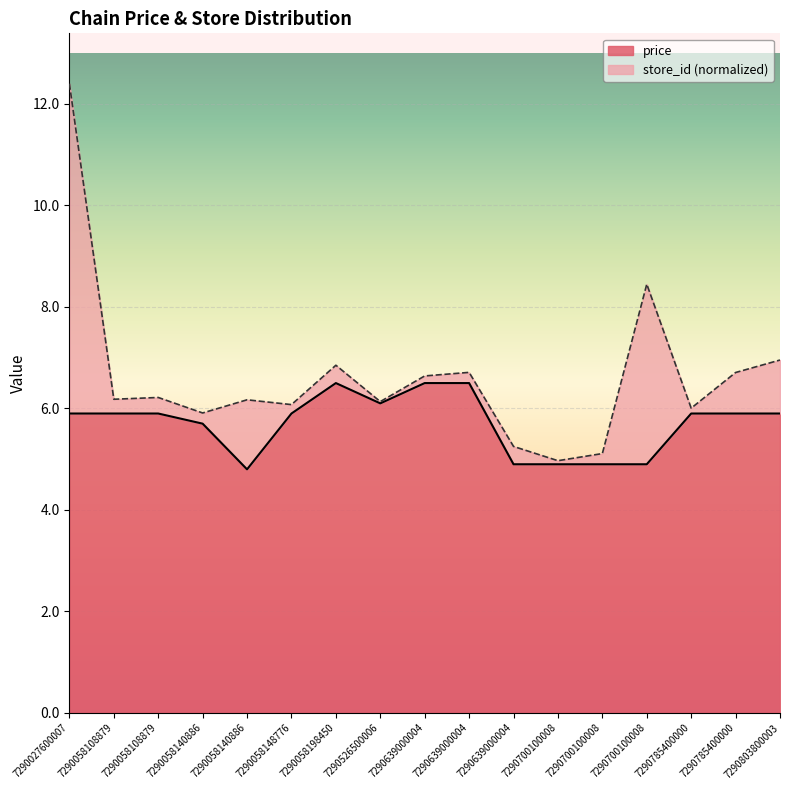

Reading left to right, list all the values displayed in this chart.

5.9	5.9	5.9	5.7	4.8	5.9	6.5	6.1	6.5	6.5	4.9	4.9	4.9	4.9	5.9	5.9	5.9